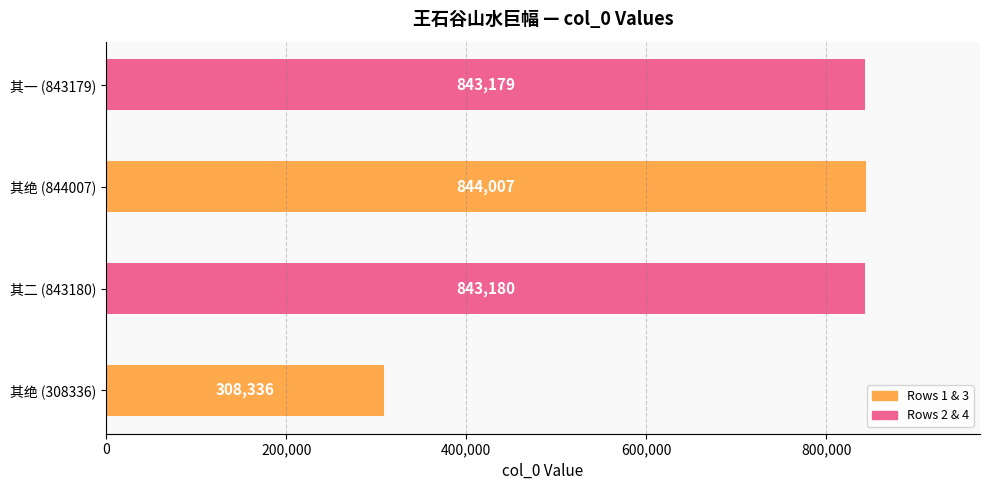

What is the ratio of the value at 其绝 (844007) to the value at 其一 (843179)?

1.0